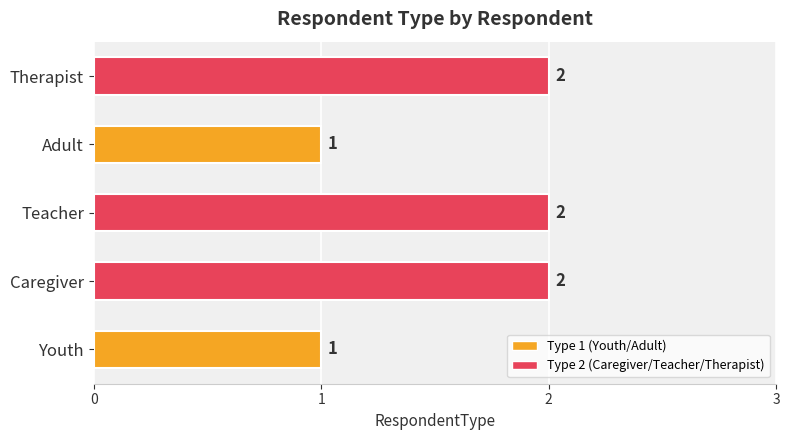

Is it true that the value at Therapist is 2?

True